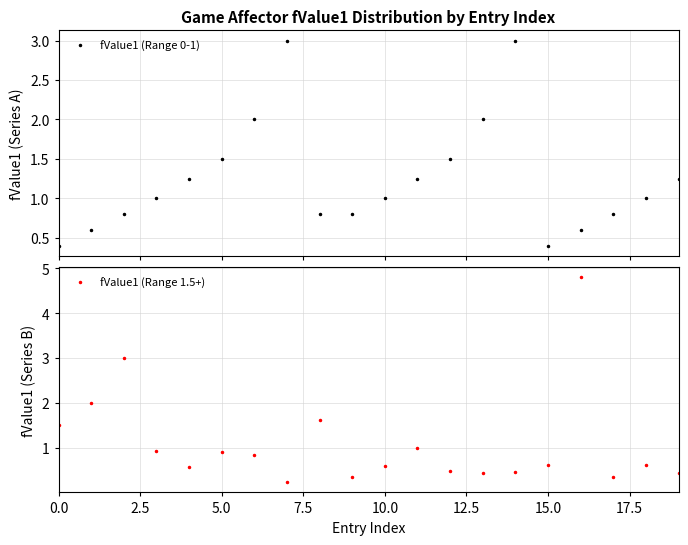

Read the fValue1 (Range 1.5+) value at 5.0.

0.9